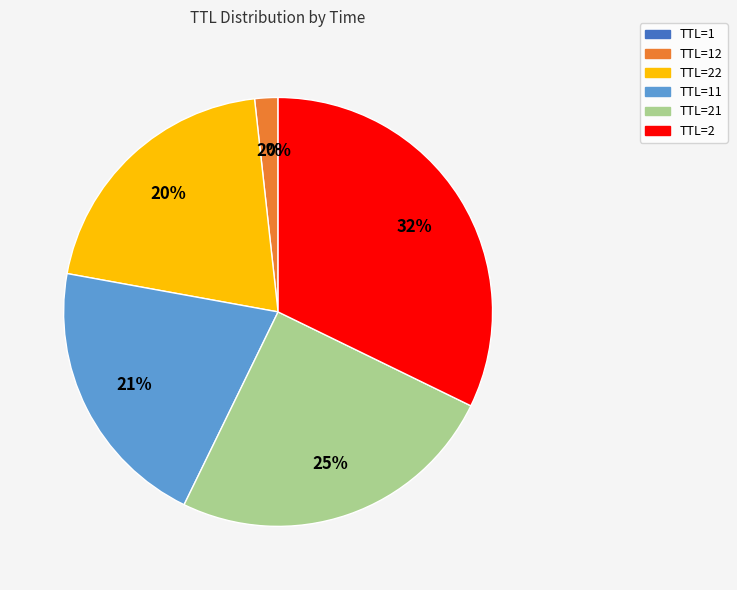

To the nearest percent, what is the difference between the TTL=22 and TTL=2 slice percentages?

12%